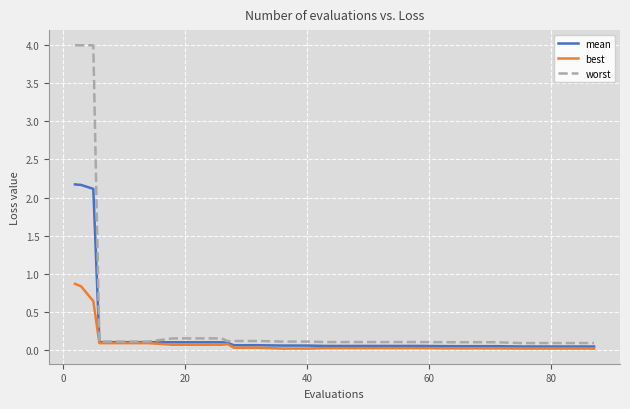

Which series has the largest total across all categories?

worst